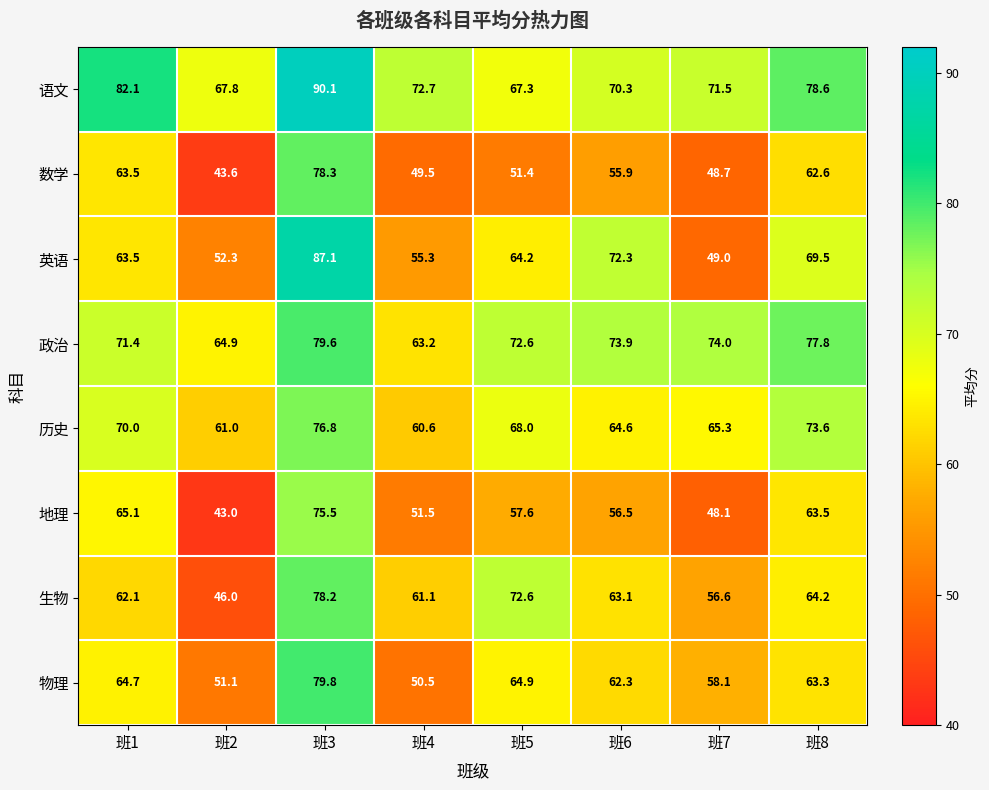

What is the difference between the highest and lowest values at 班2?

24.8